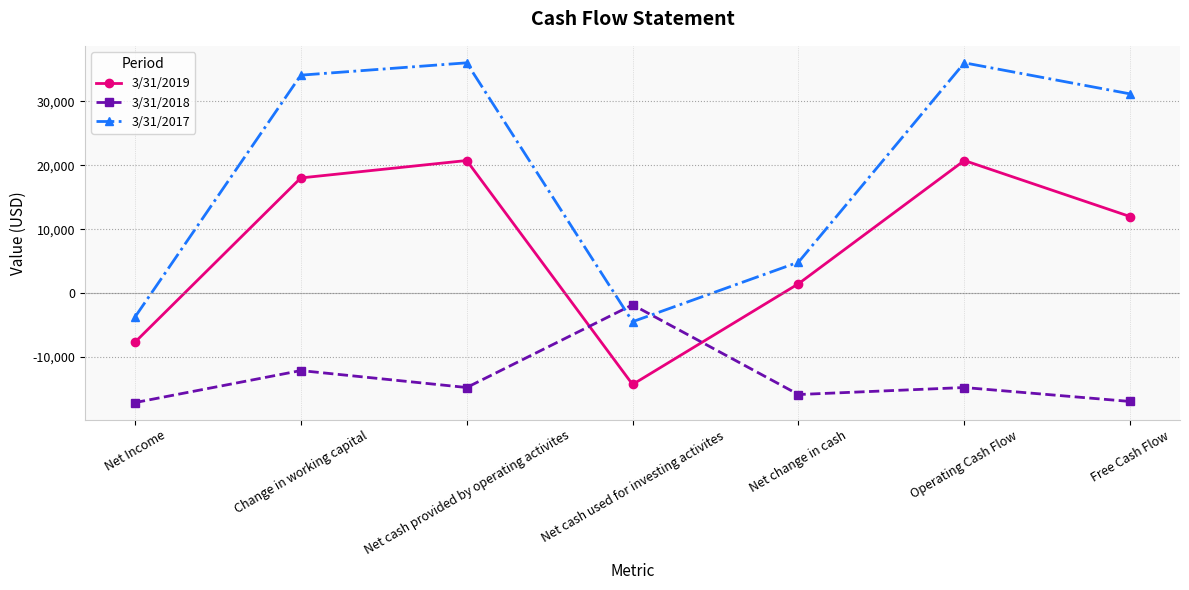

How many lines are shown in the chart?

3